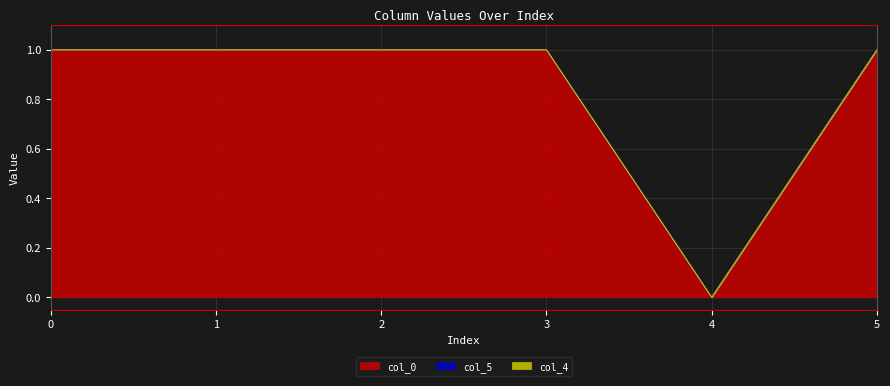

Is it true that col_0 equals 1.0 at 2?

True